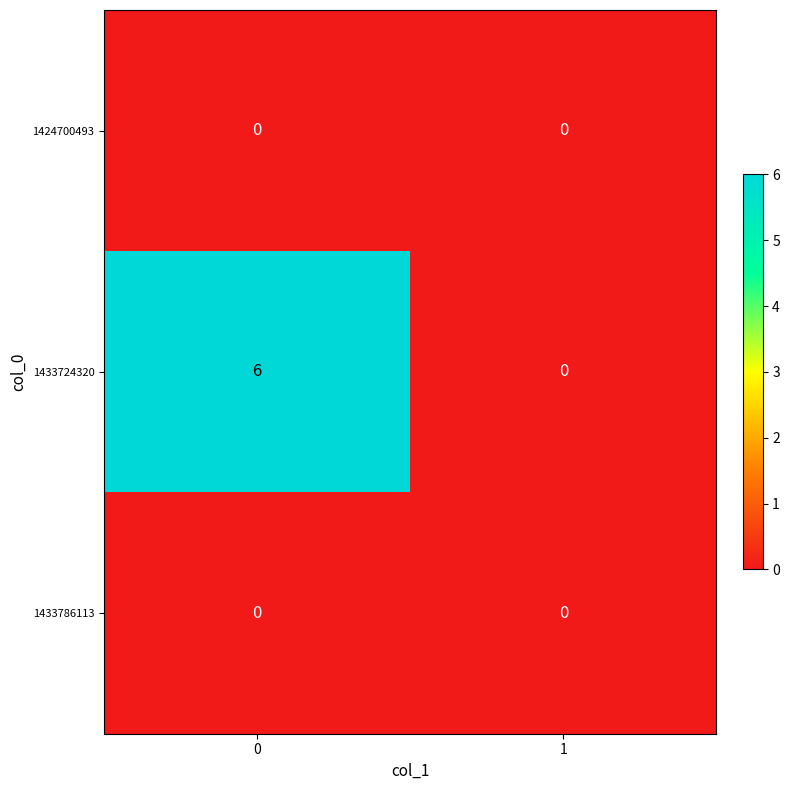

Reading left to right, transcribe all the data shown in this chart.

1424700493: 0	0
1433724320: 6	0
1433786113: 0	0